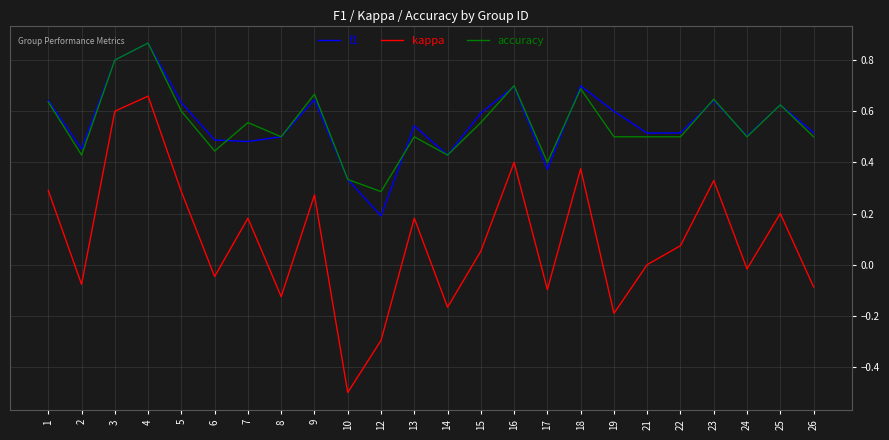

True or false: accuracy and kappa cross at least once.

False